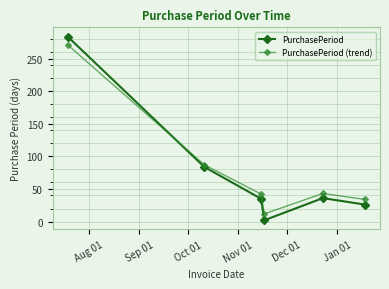

How many interior local peaks does the PurchasePeriod (trend) series have?

1